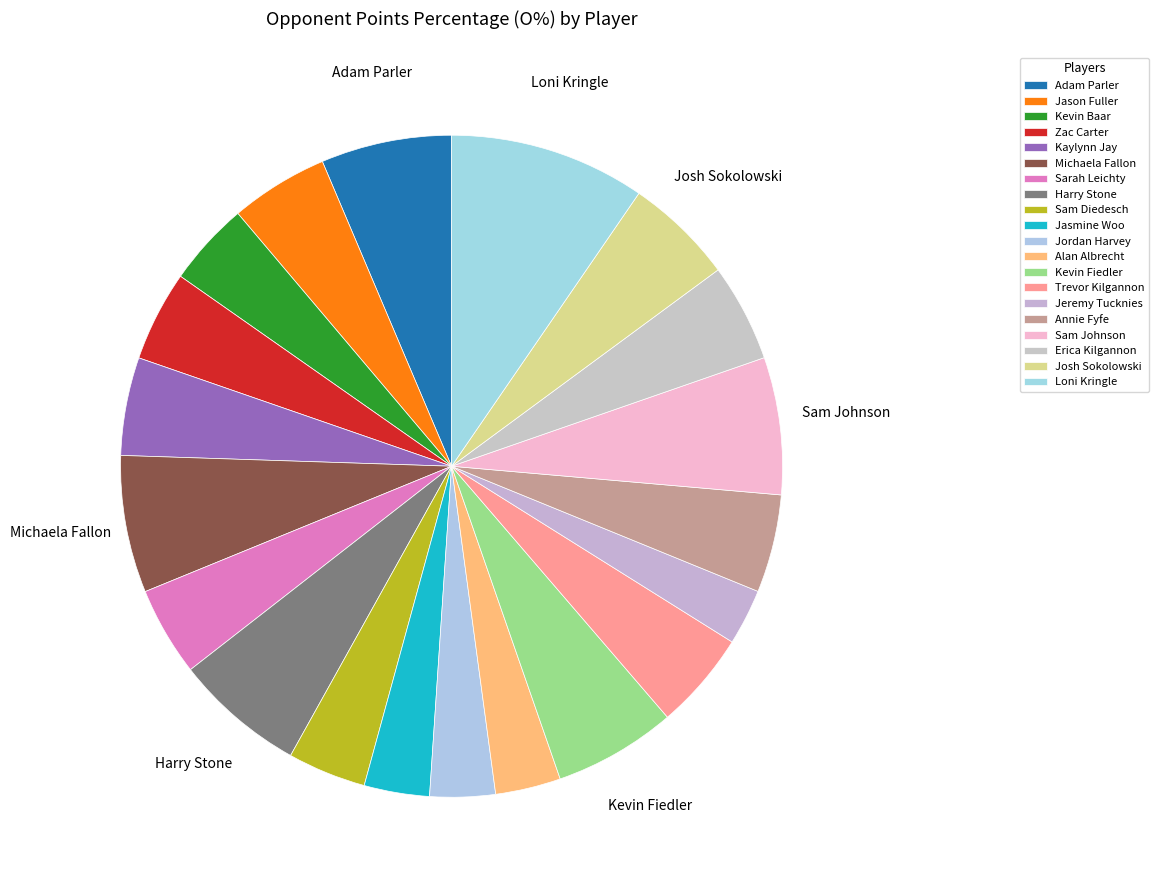

Is there a majority slice in this chart?

No